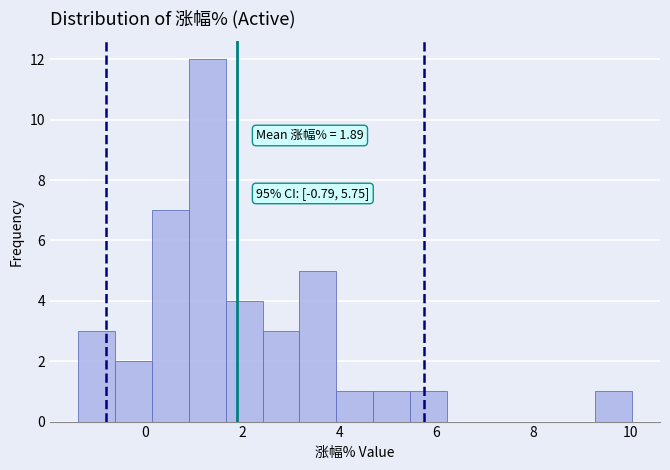

Read against the x-axis, roughly where is the centre of the tallest bar?

1.2